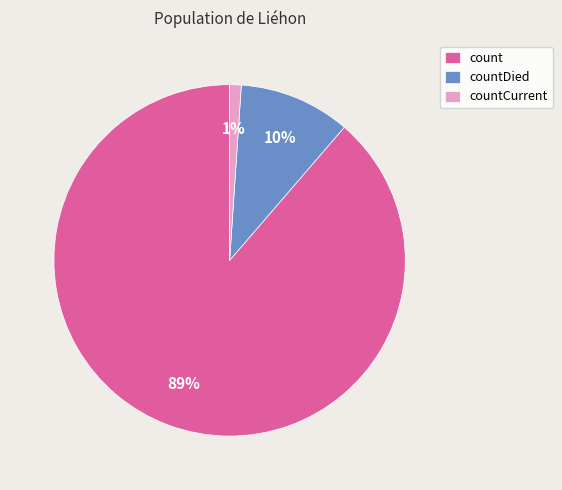

Approximately how many times larger is the value at countCurrent compared to countDied?

0.1